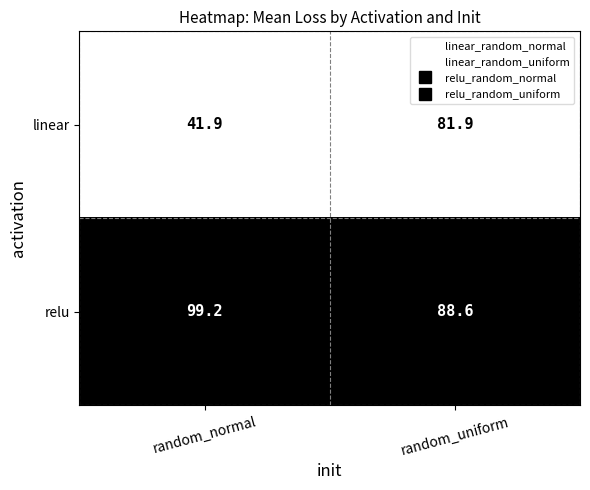

What is the total value across all series at random_normal?

141.1